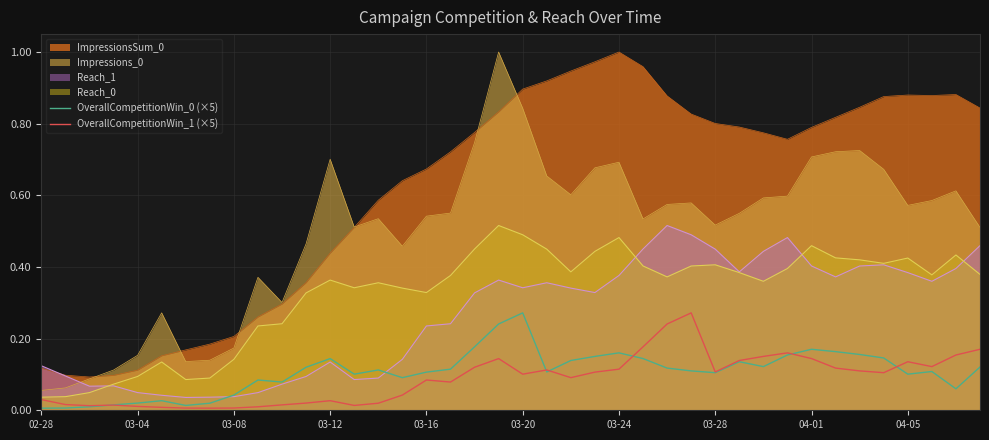

True or false: OverallCompetitionWin_0 (×5) and Reach_0 intersect in this chart.

False